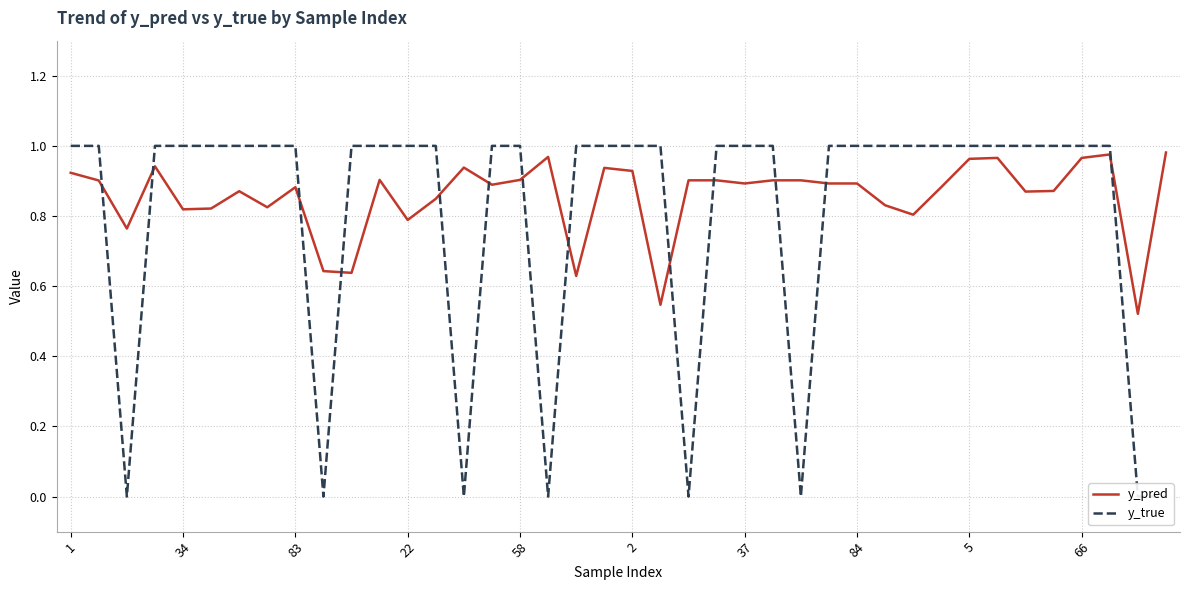

Where is y_pred nearest to the value 0?

38